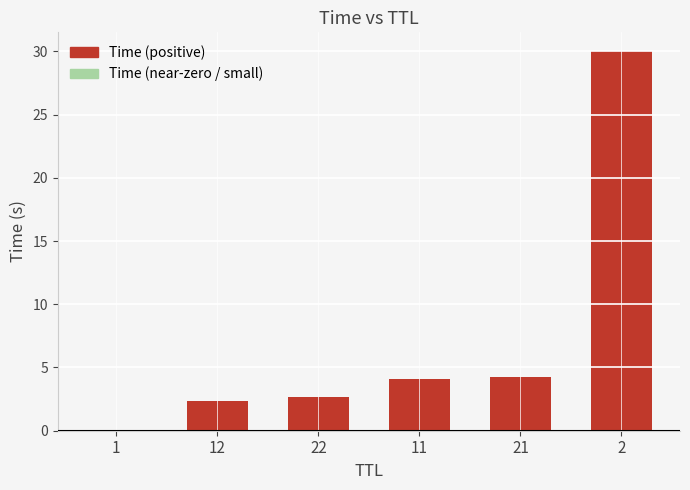

Is it true that the value at 2 is 30.0?

True